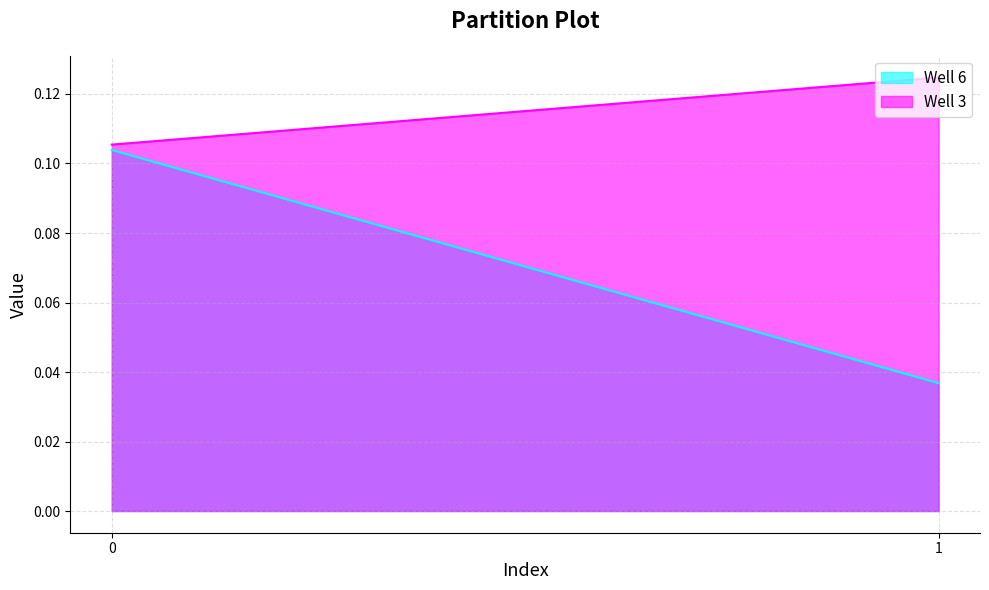

What is the sum of all Well 3 values?

0.2